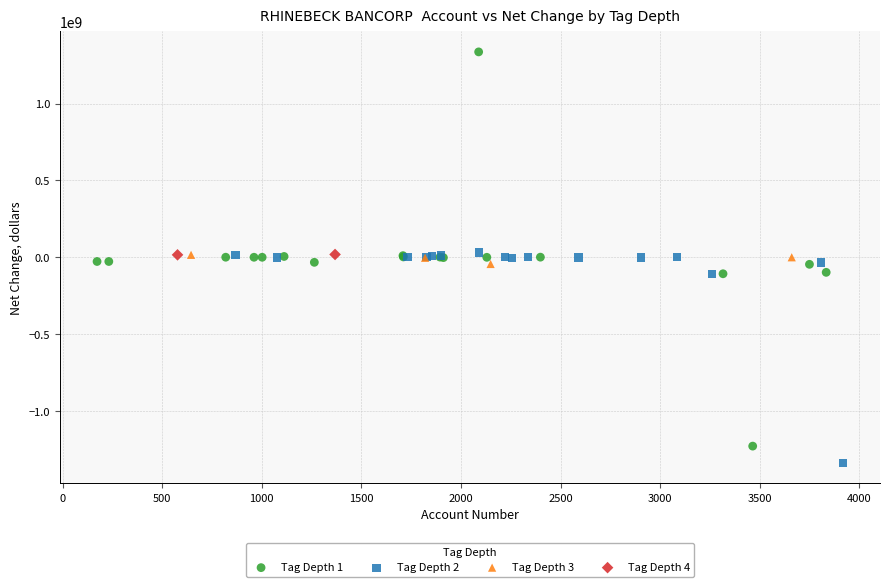

What are all the series names shown in the legend?

Tag Depth 1, Tag Depth 2, Tag Depth 3, Tag Depth 4